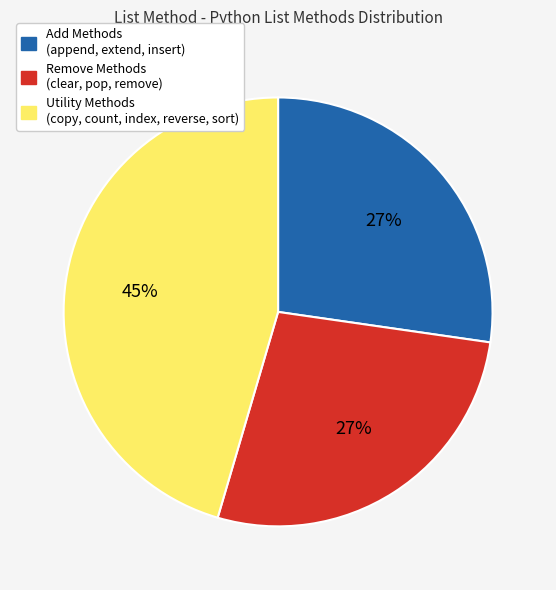

Is there a majority slice in this chart?

No